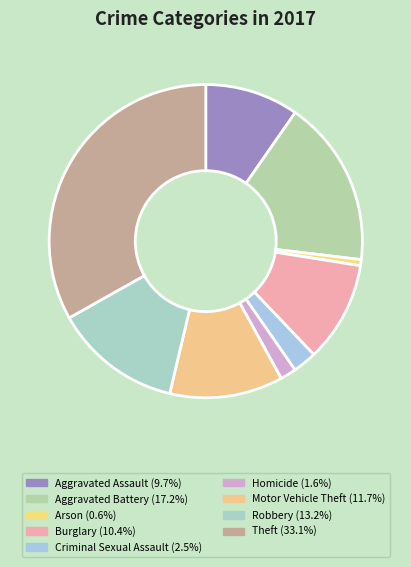

True or false: Criminal Sexual Assault accounts for 2% of the total.

True